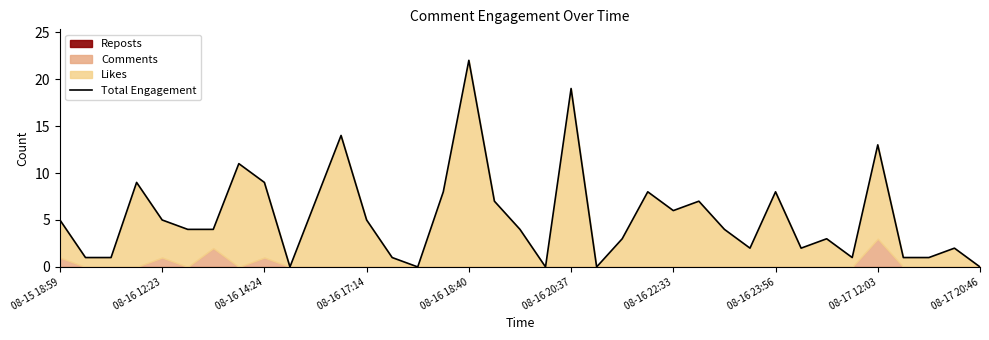

What is the sum of all values?

197